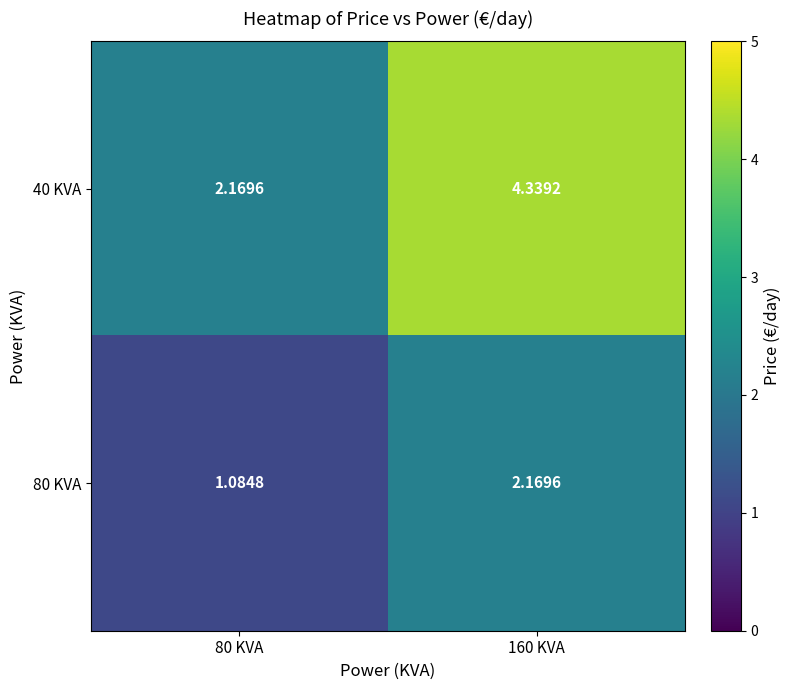

At 80 KVA, list the series in order from largest to smallest.

40 KVA, 80 KVA